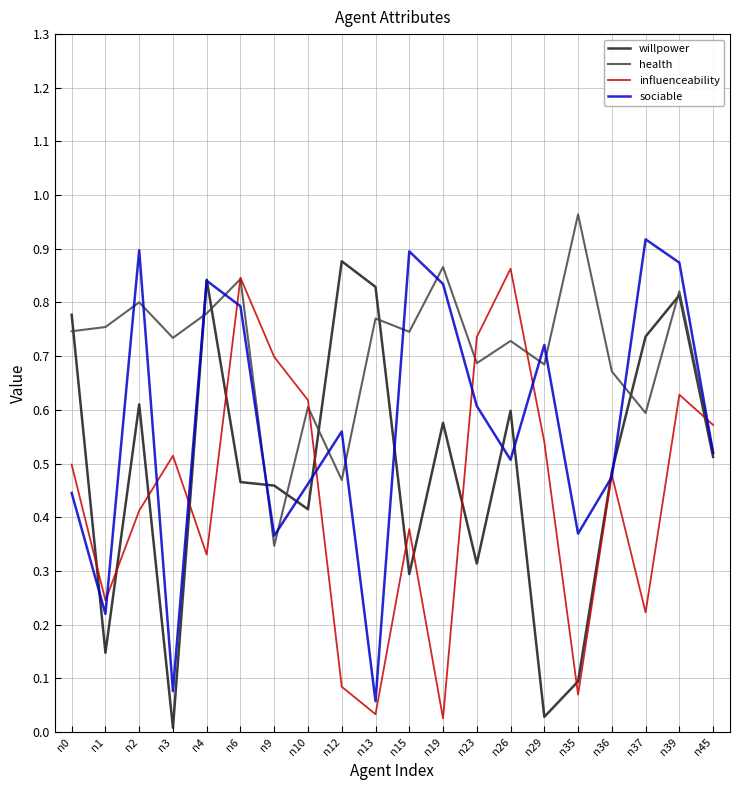

Is the value of health at n36 greater than the value of sociable at n36?

Yes